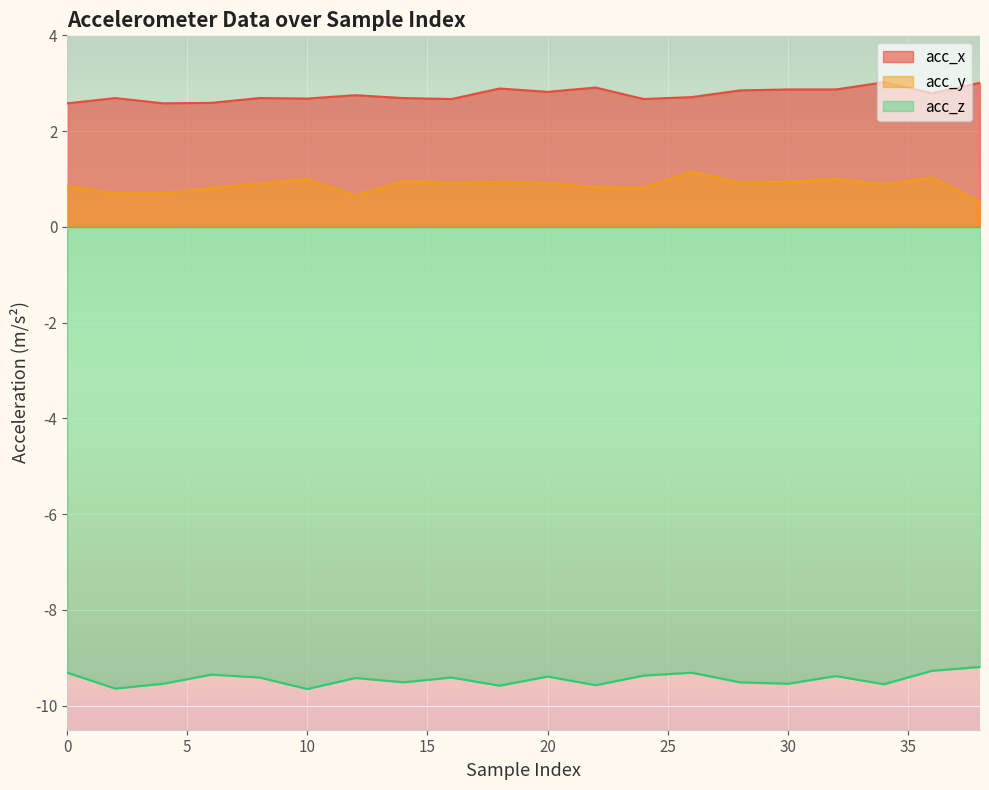

Where is acc_y nearest to the value 0?

38